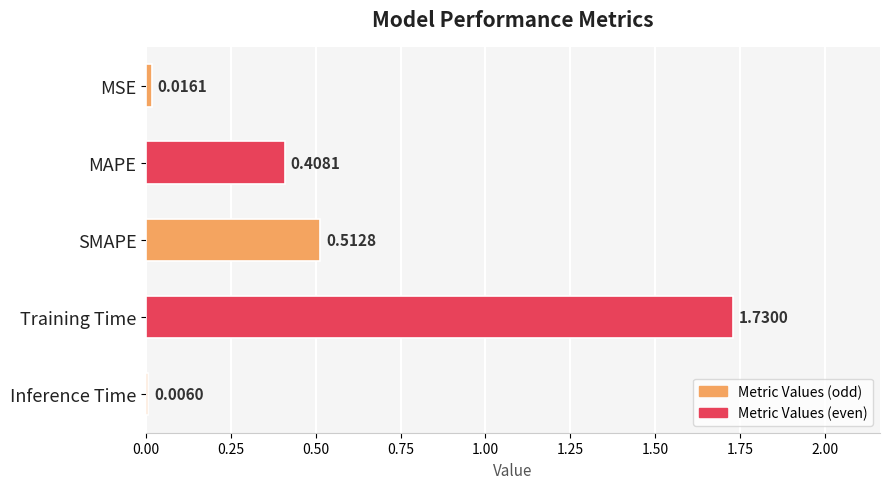

Count the number of categories in the chart.

5